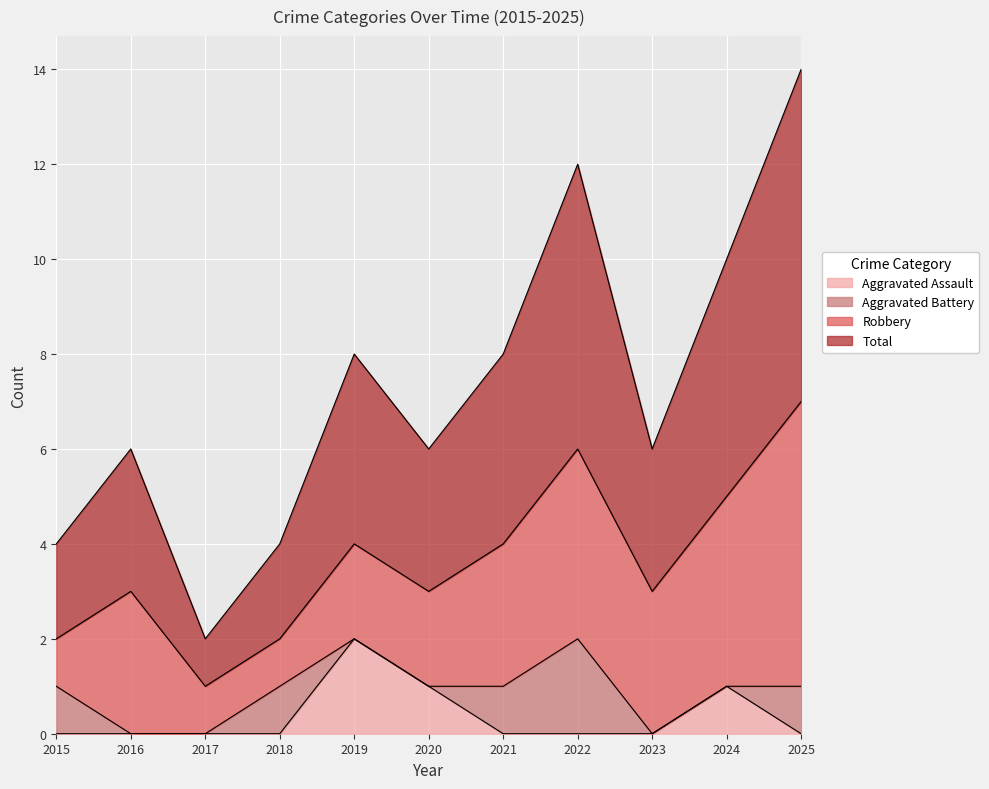

What are all the series names shown in the legend?

Aggravated Assault, Aggravated Battery, Robbery, Total